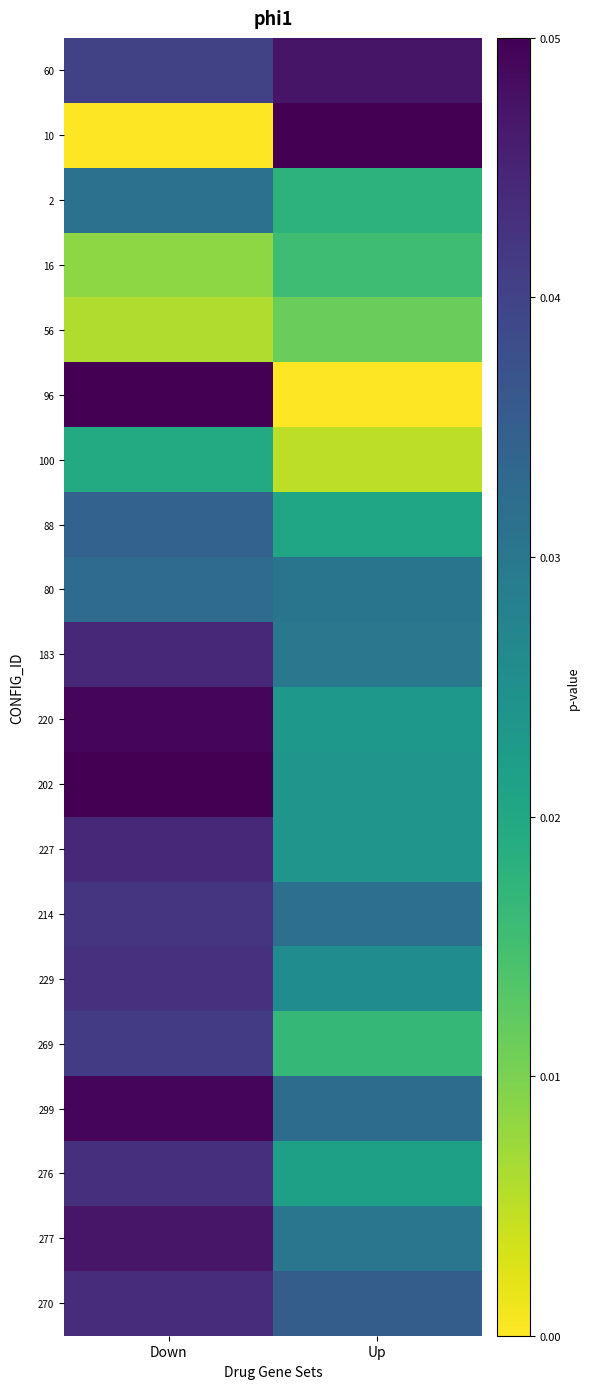

At how many categories does at least one series exceed 0?

2